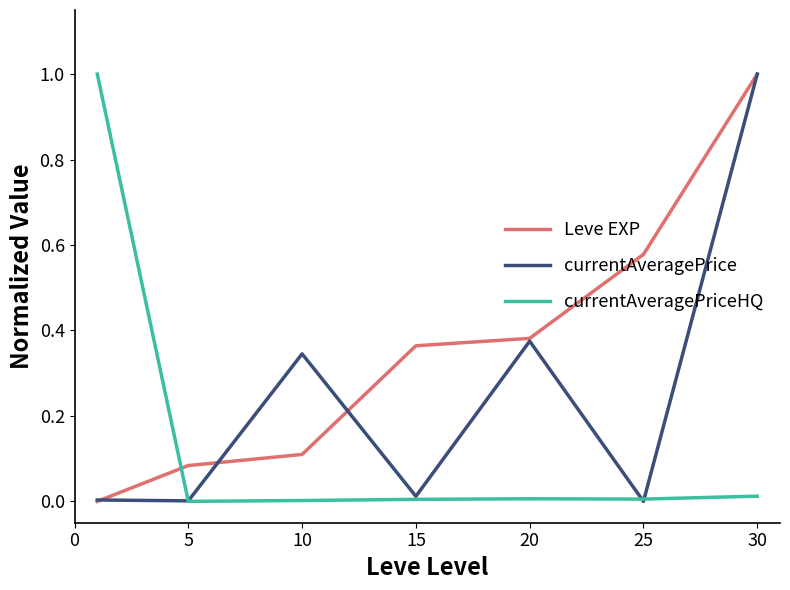

What is the highest value of the Leve EXP series?

1.0